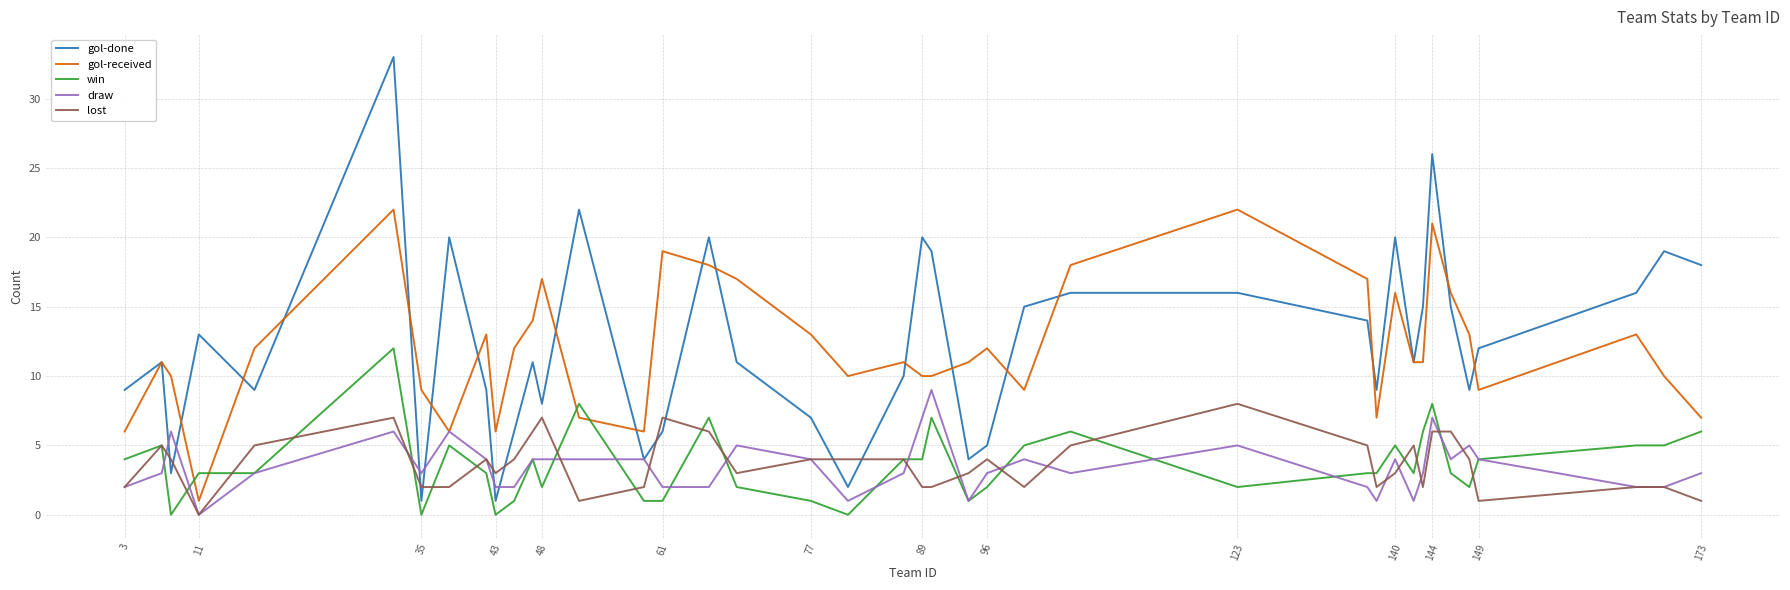

What is the highest value of the lost series?

8